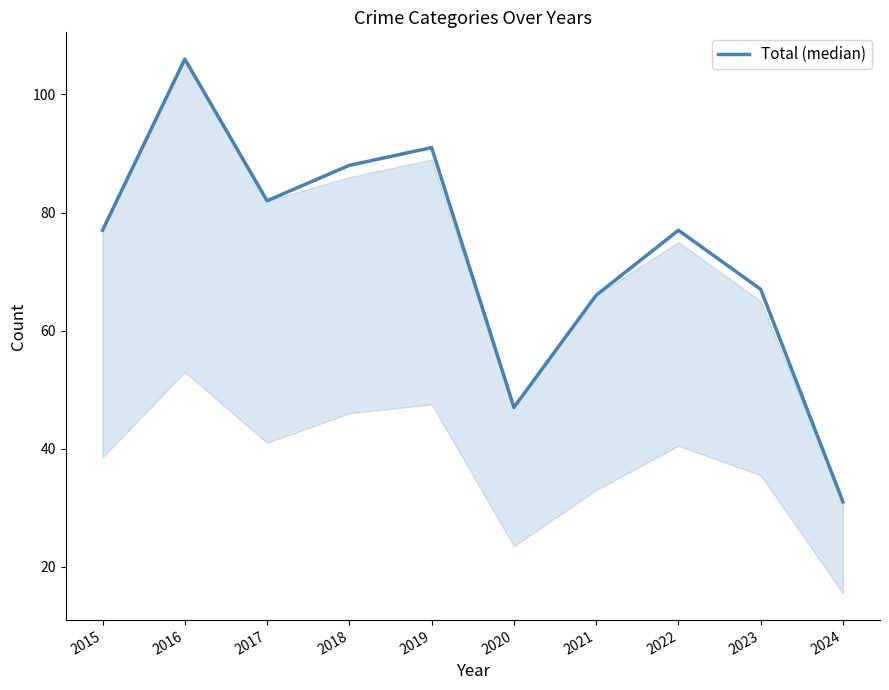

What is the change in value from 2019 to 2021?

-25